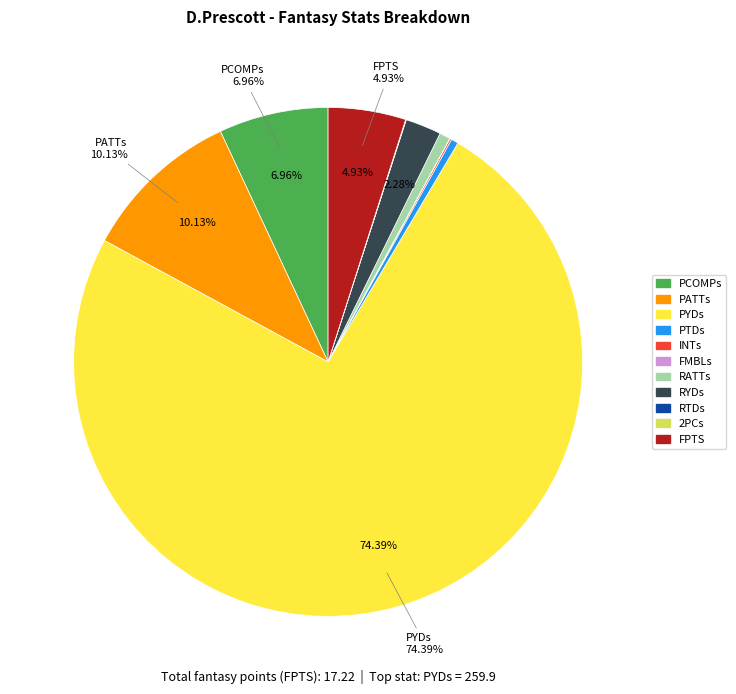

What portion of the pie excludes PYDs?

25.6%